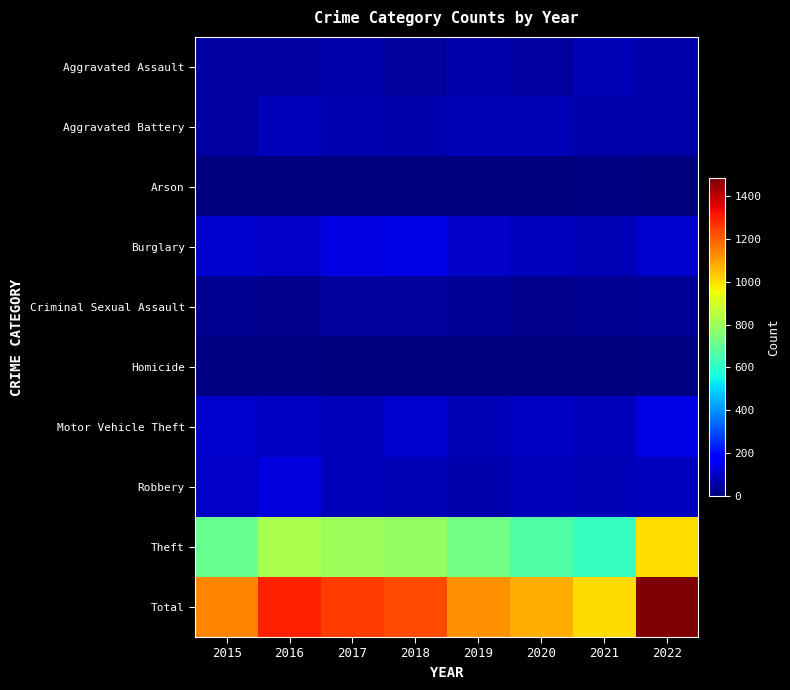

Which series has the largest total across all categories?

Total